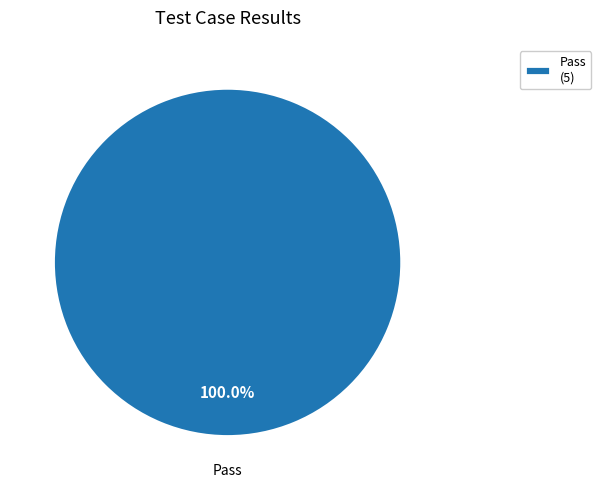

What is the majority slice?

Pass (5)